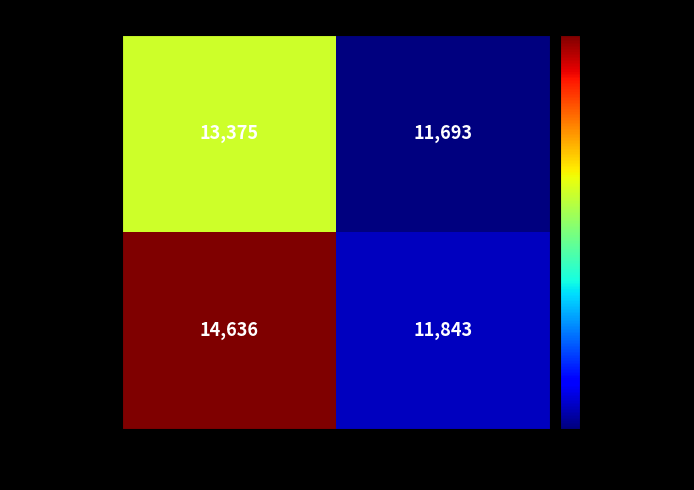

At which category does the chart reach its minimum across all series?

ABS_VOTES